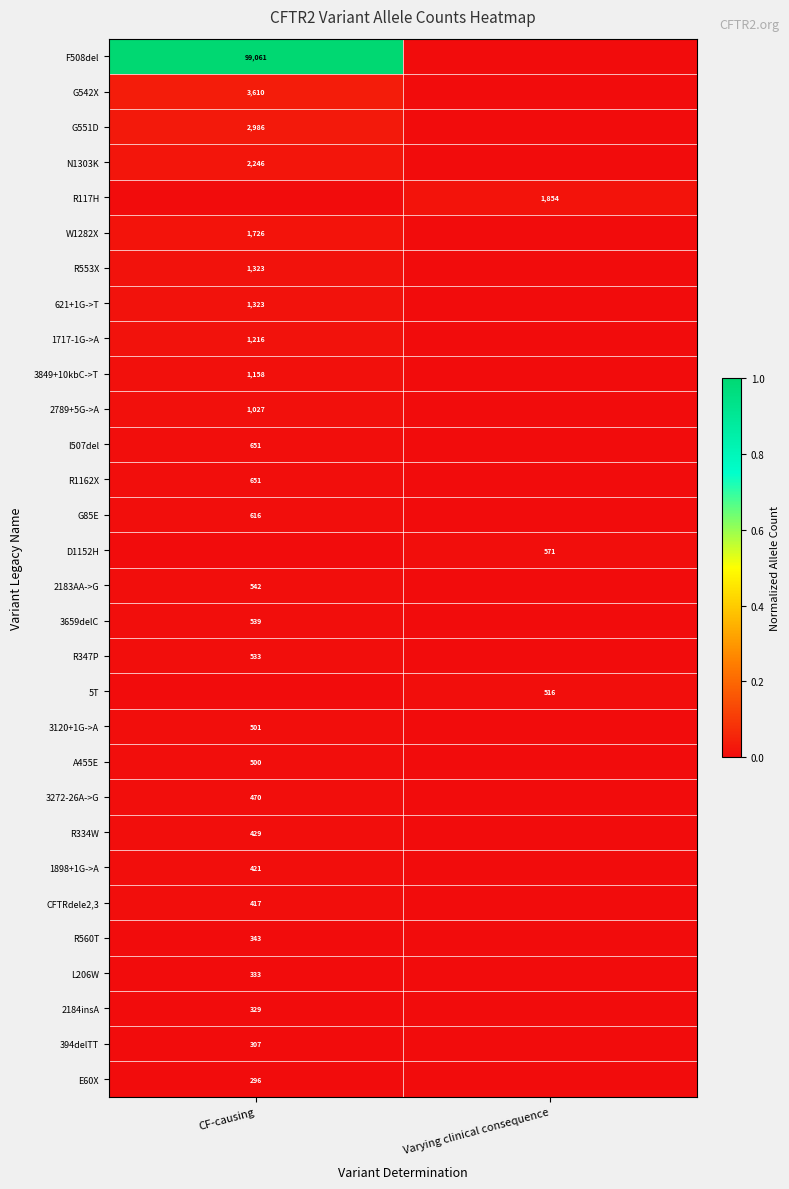

Is the value of G85E at CF-causing greater than the value of D1152H at Varying clinical consequence?

Yes